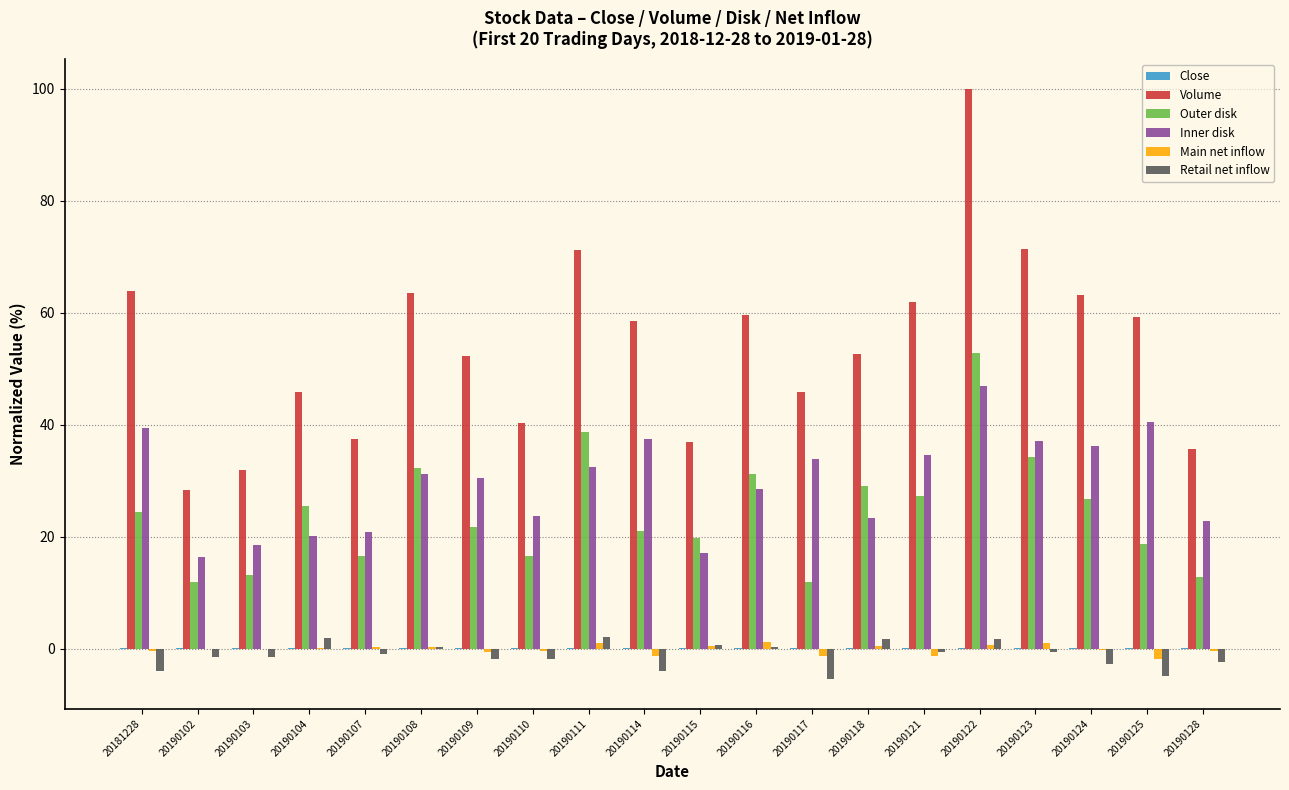

Are the bars grouped side by side (vs. stacked)?

Yes